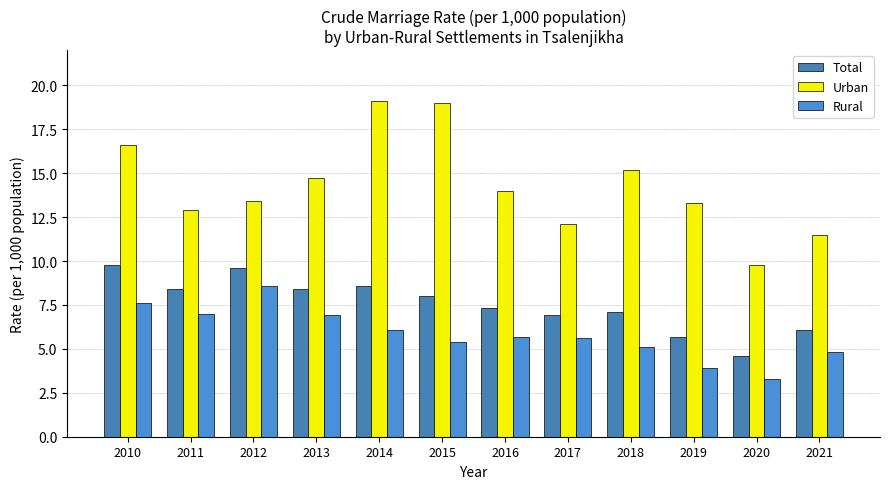

Is the value of Urban at 2010 greater than the value of Rural at 2019?

Yes